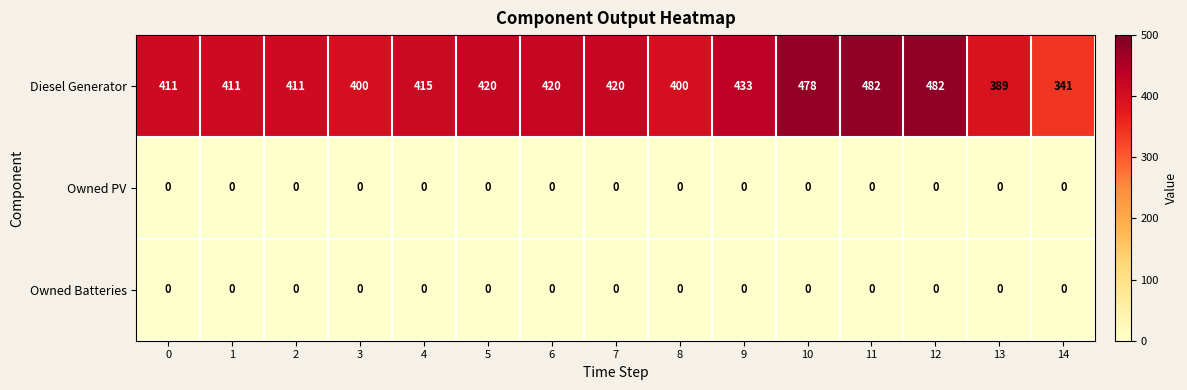

True or false: Owned PV has a value of 0 at 8.

True